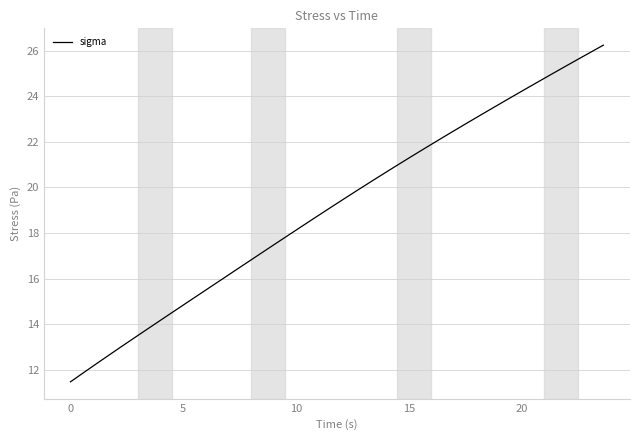

What is the minimum value shown in the chart?

11.5